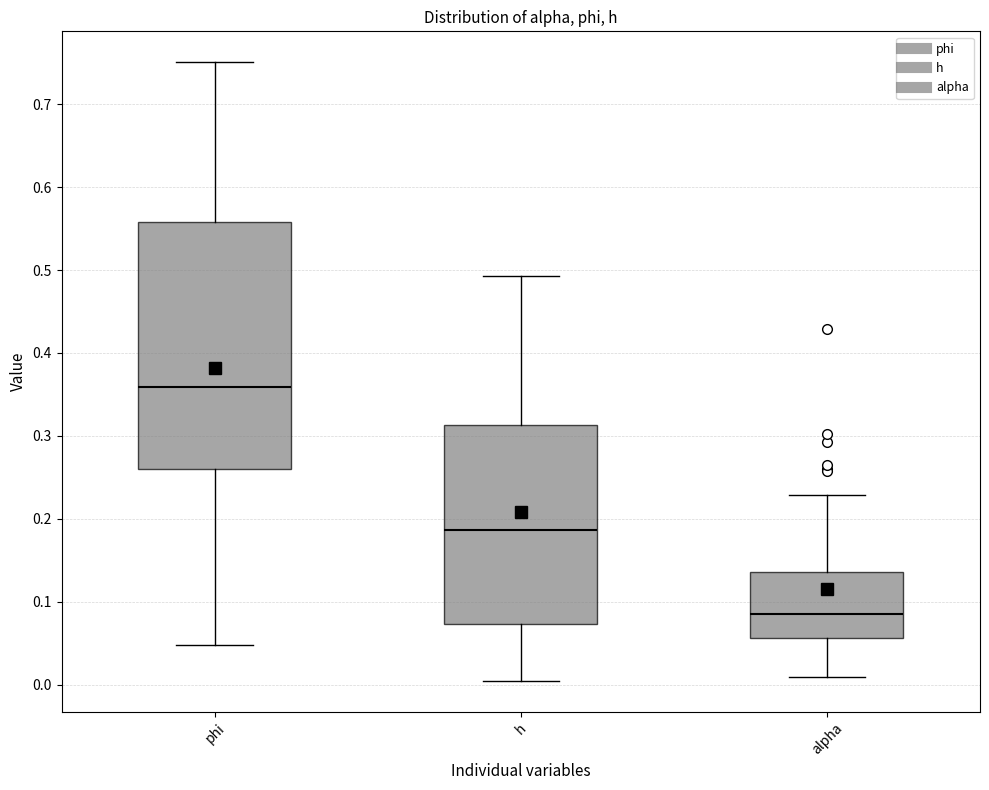

Comparing the boxes themselves (not the whiskers), which one is the tallest?

phi